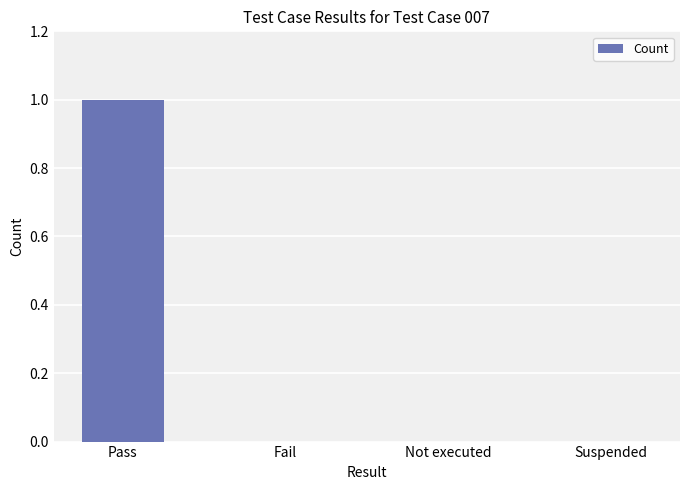

True or false: the data shows -1 at Not executed.

False